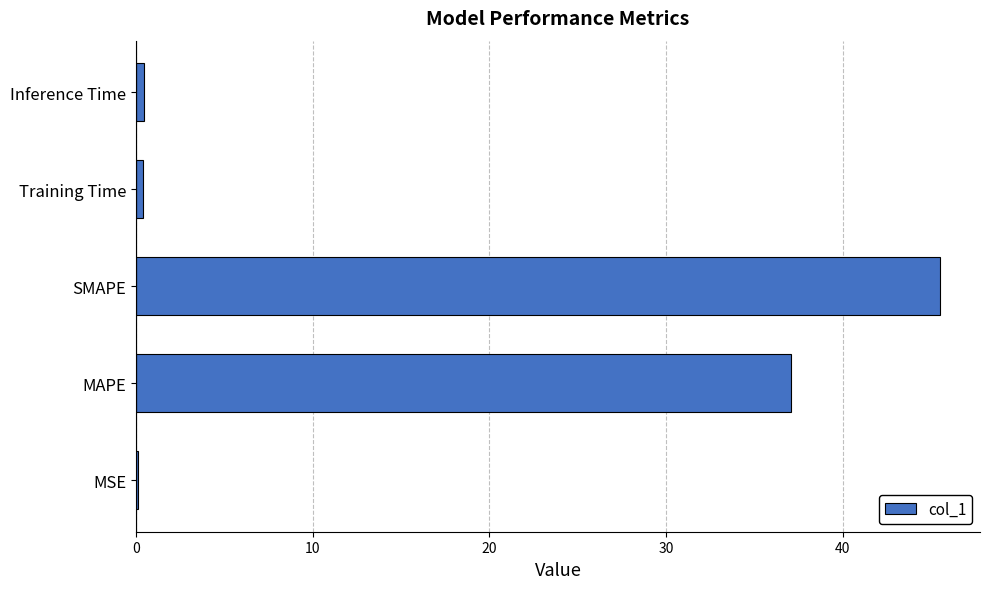

What is the sum of all values?

83.5